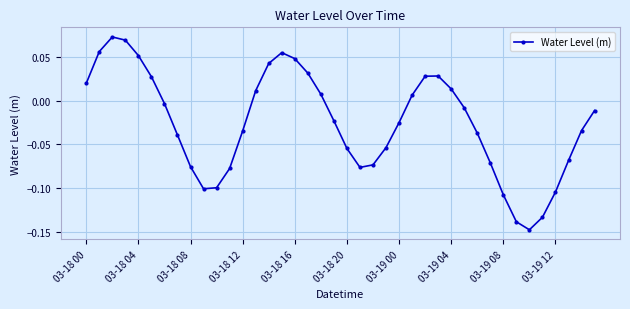

Does the chart have visible grid lines?

Yes